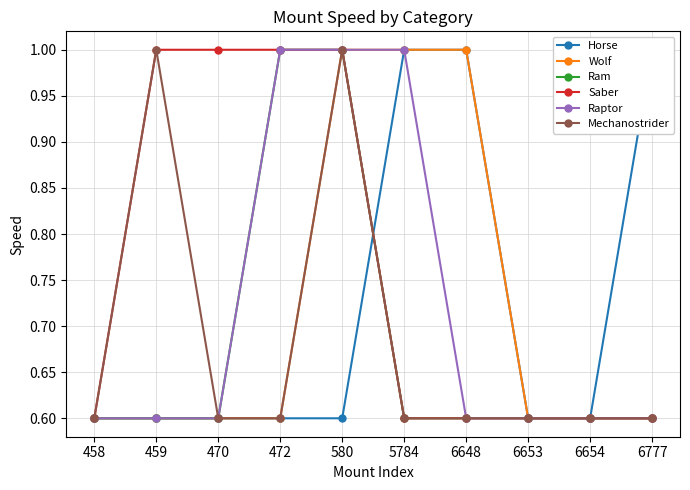

The Saber series shows 1.1 at 6654. True or false?

False